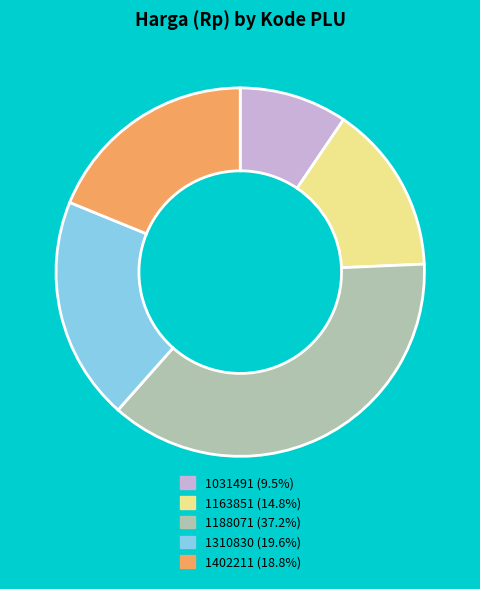

The 1188071 slice represents 37% of the pie. True or false?

True